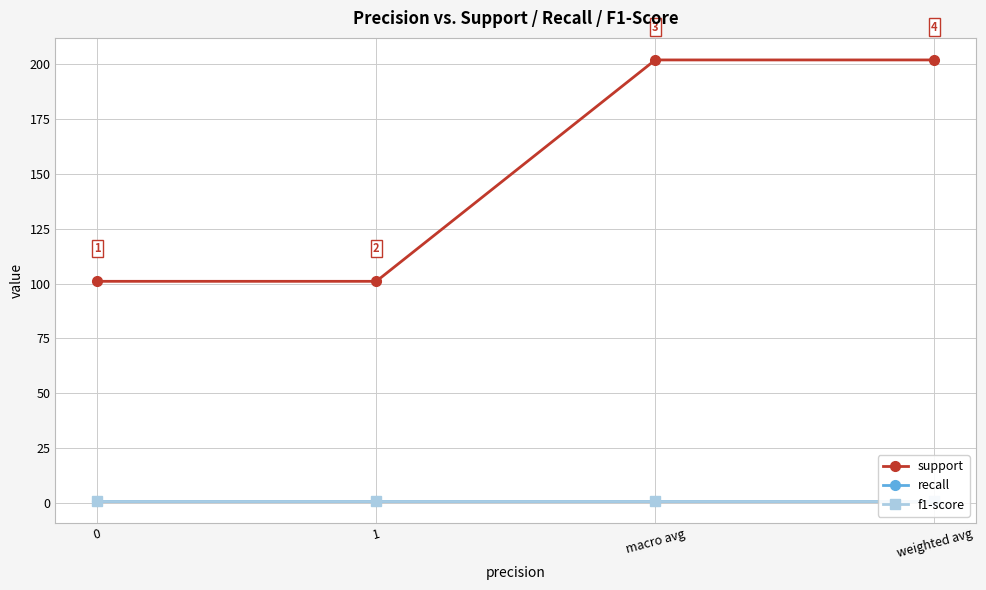

The f1-score series shows 0.2 at macro avg. True or false?

False